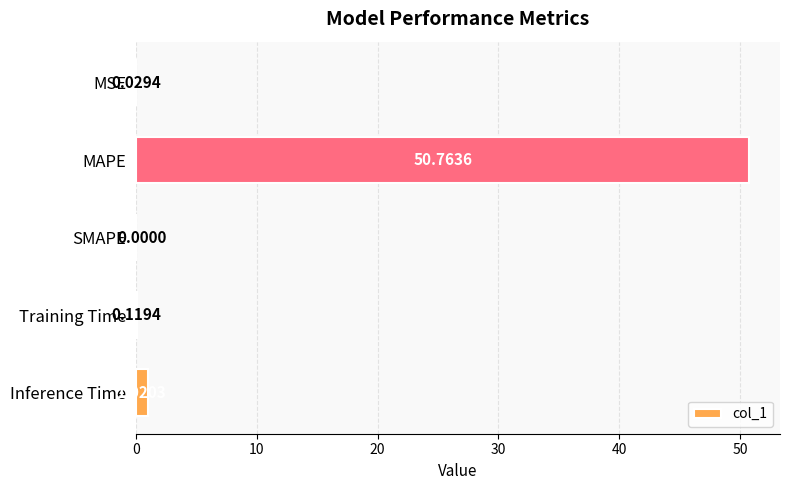

At which label is the value closest to 25?

Inference Time